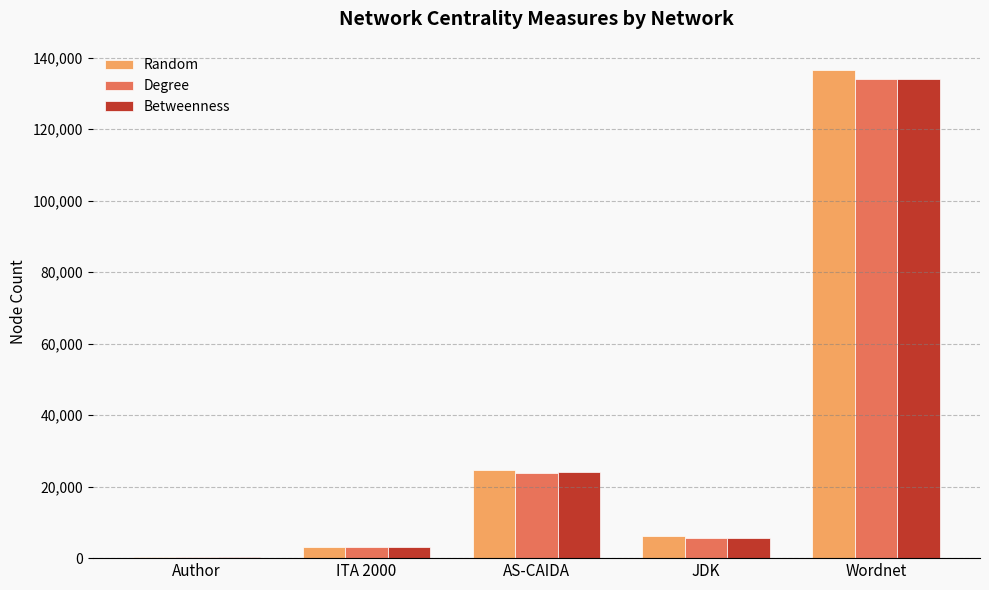

Which label corresponds to the largest value in the chart?

Wordnet